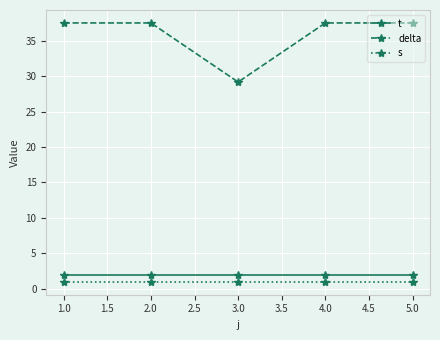

True or false: delta and s cross at least once.

False